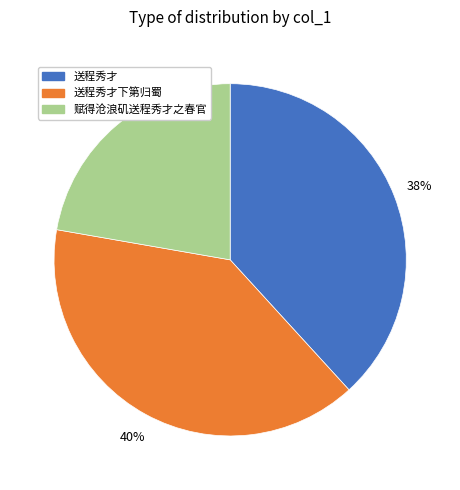

How many segments does this pie chart have?

3